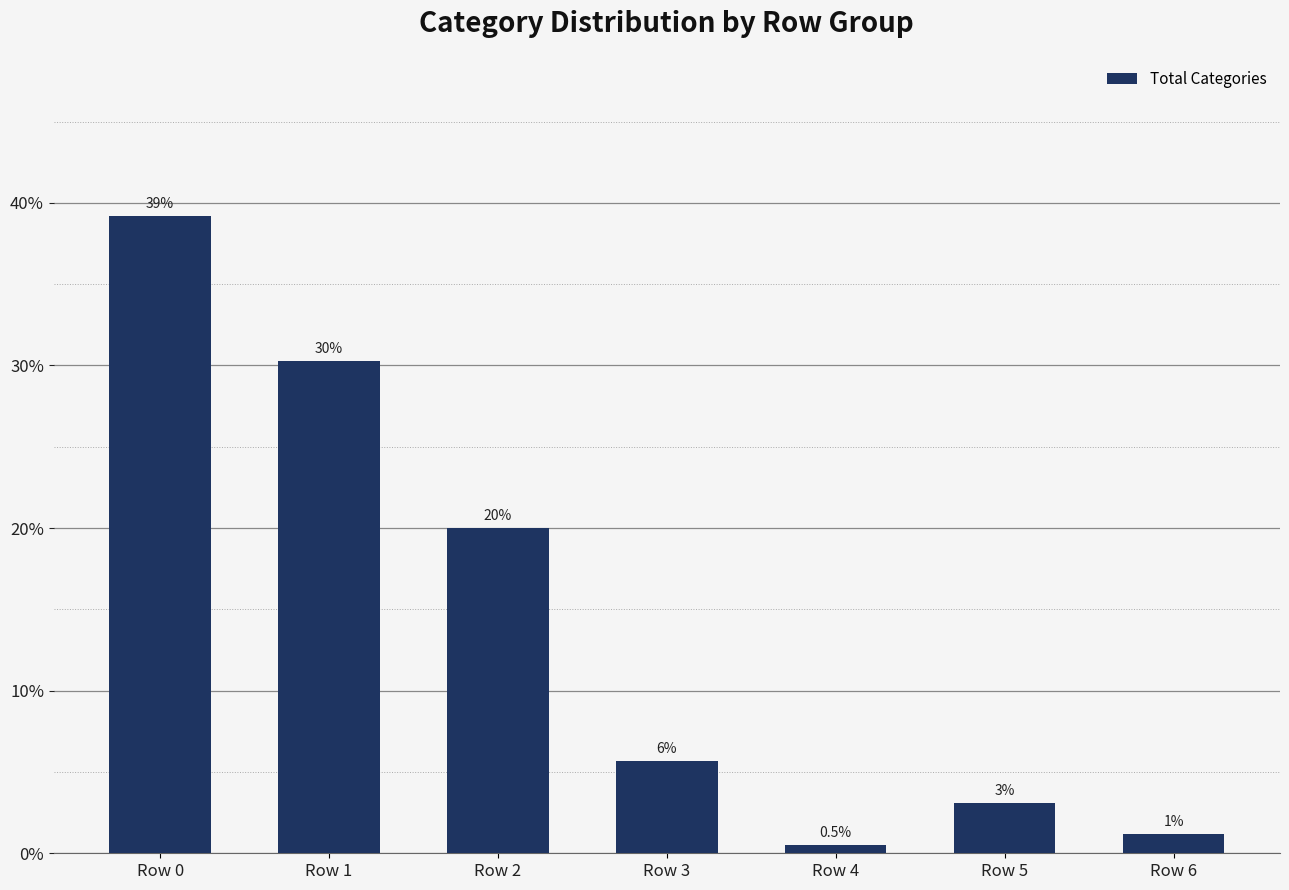

Where does the data first go above 5?

Row 0